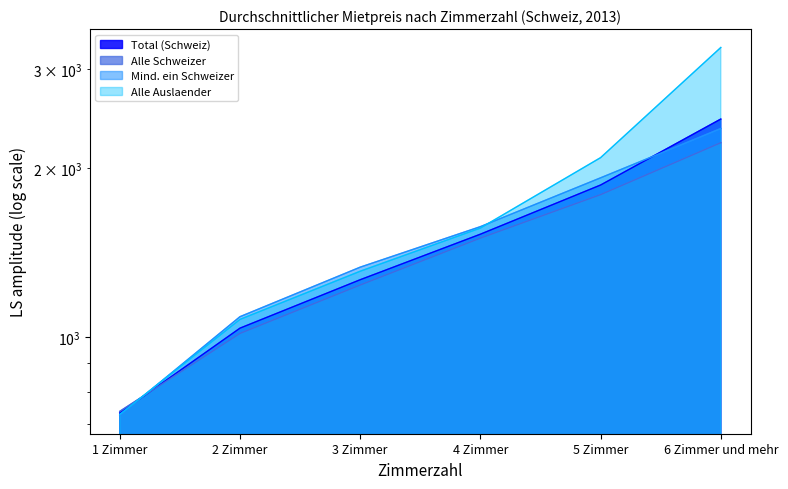

Between 1 Zimmer and 3 Zimmer, which series saw the biggest shift?

Mind. ein Schweizer